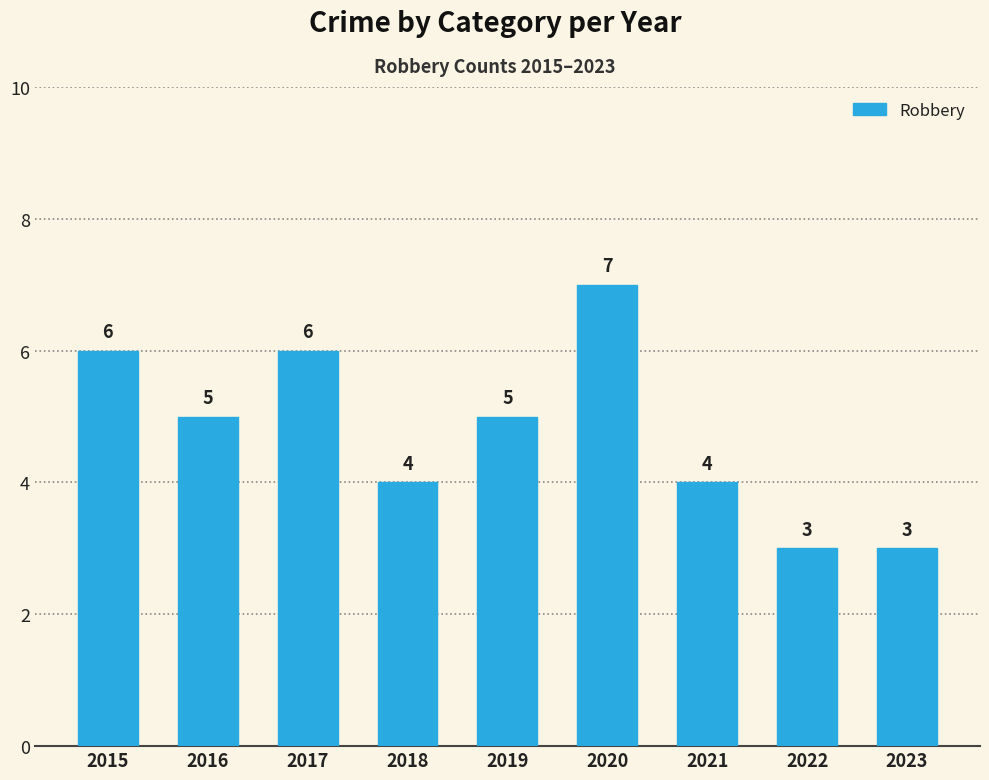

What is the smallest value displayed?

3